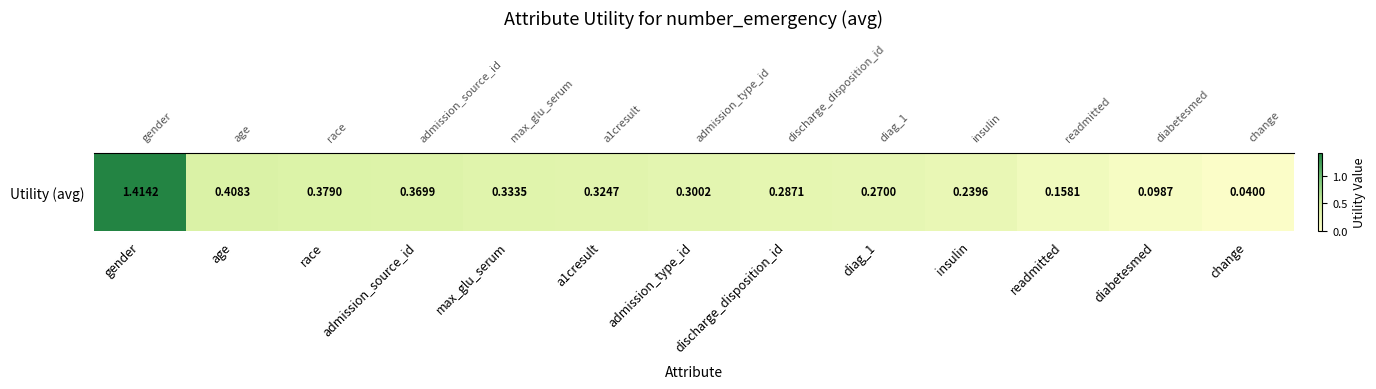

The value at race is 0.4. True or false?

True